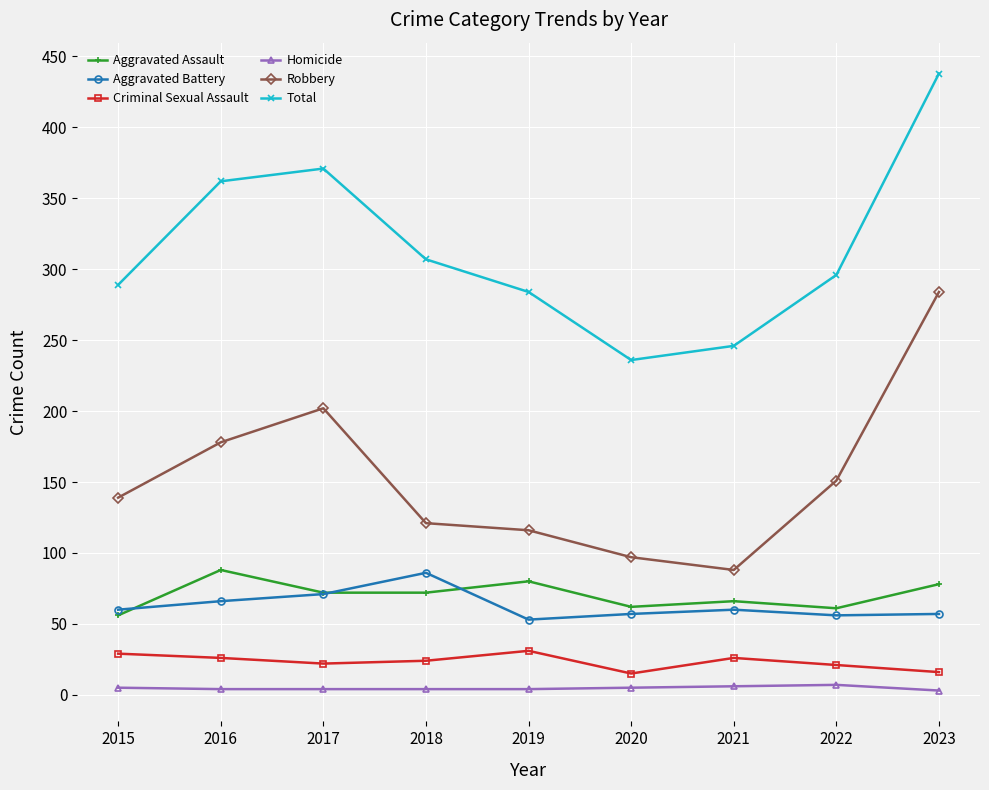

What is the sum of all Criminal Sexual Assault values?

210